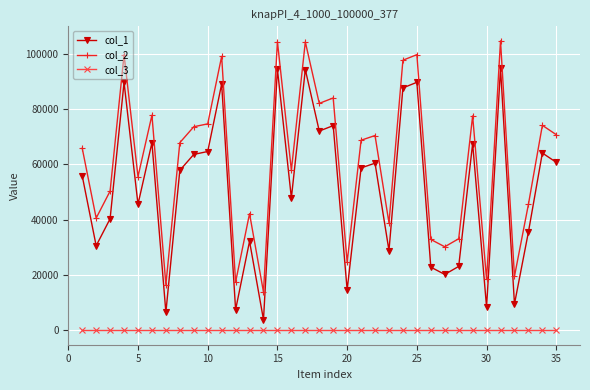

True or false: col_2 and col_3 intersect in this chart.

False